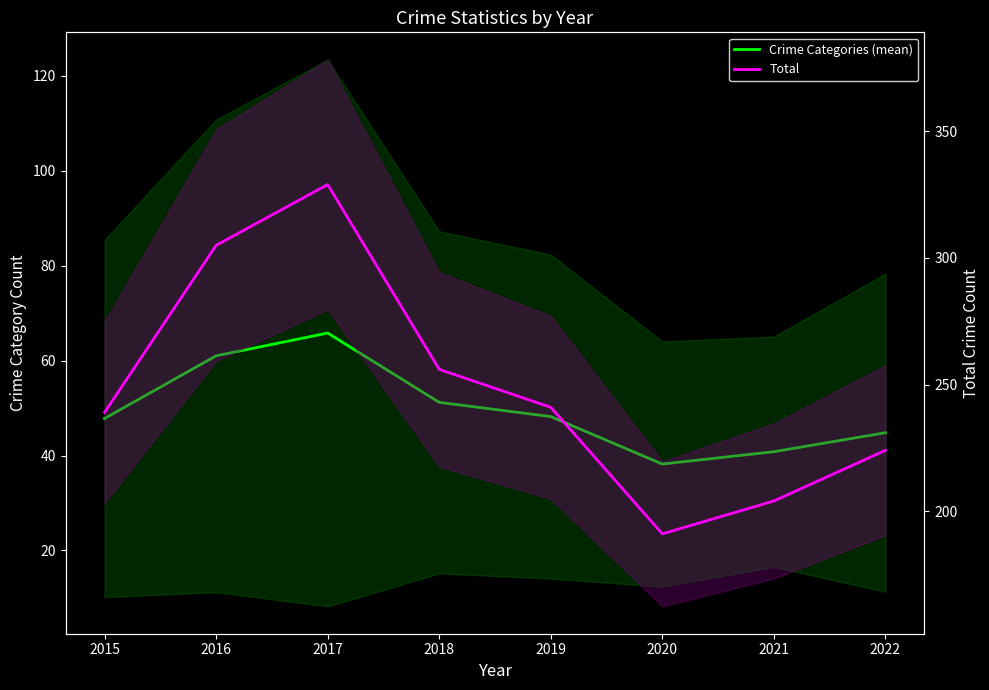

How many values in the Total series exceed 241?

3